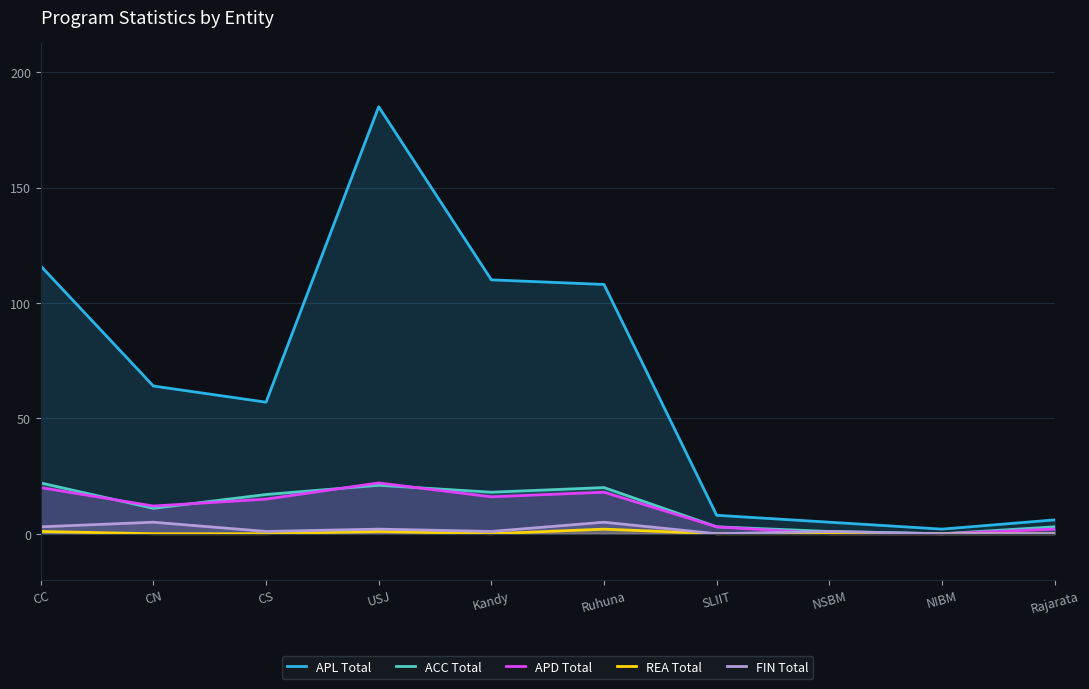

What is the sum of the REA Total values at CN and CC?

1